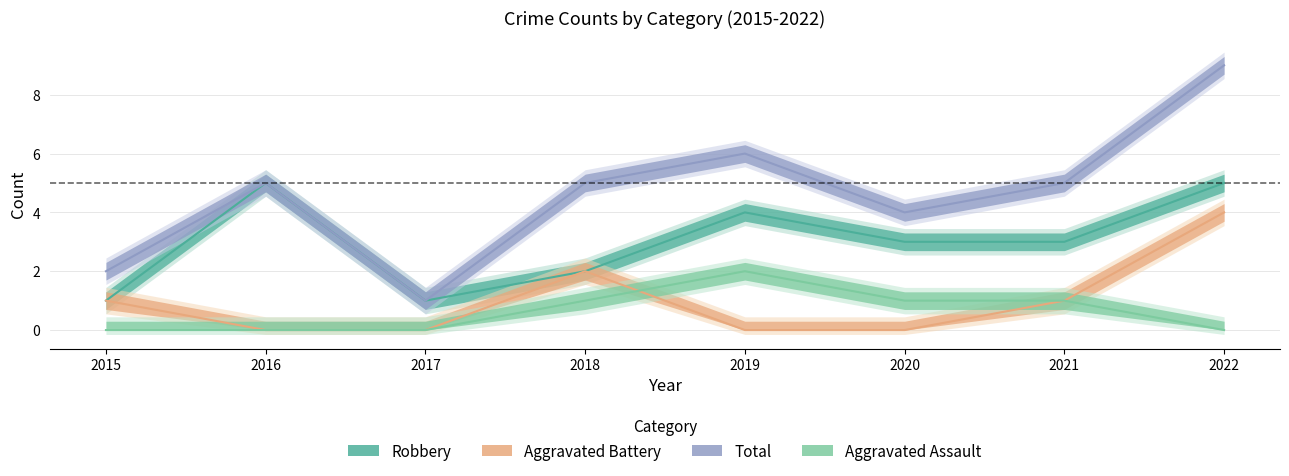

Which series has the largest total across all categories?

Total